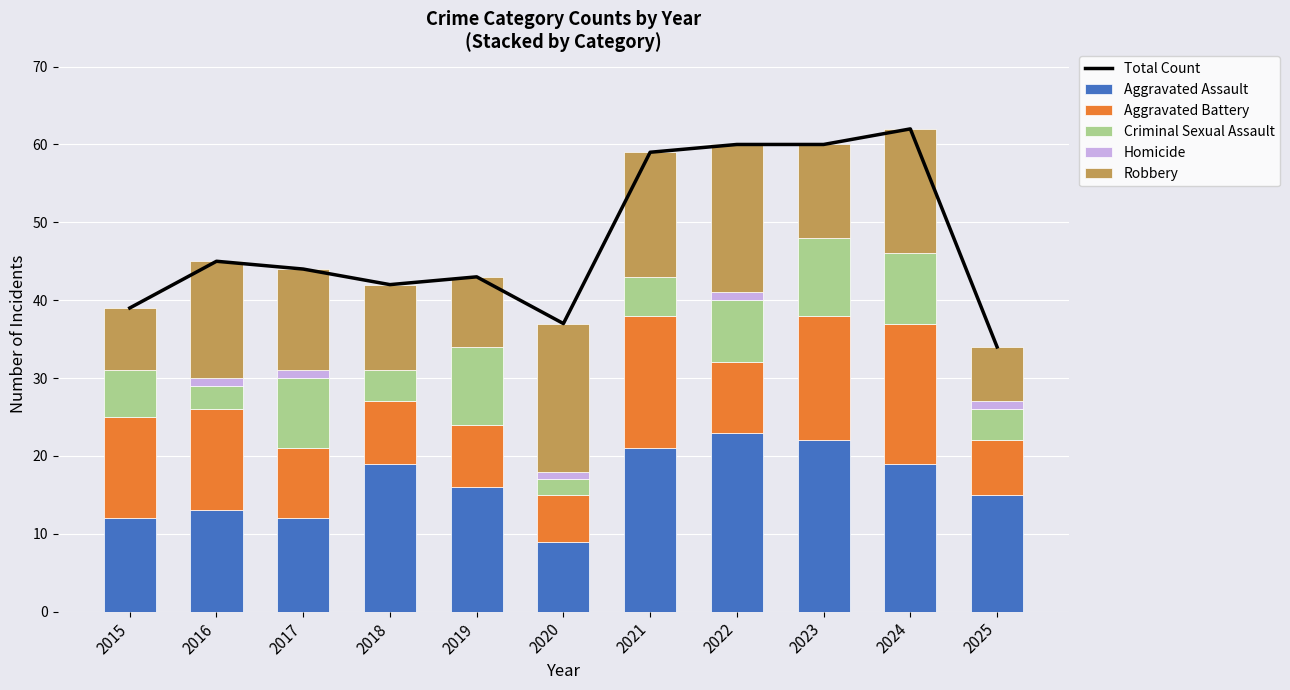

What is the value of the Total Count bar at the 7th from the left?

59